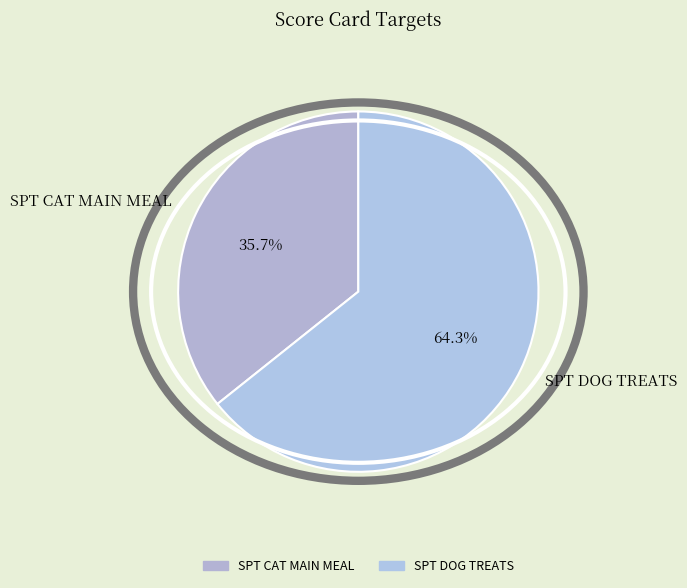

Is the sum of SPT CAT MAIN MEAL and SPT DOG TREATS greater than half?

Yes